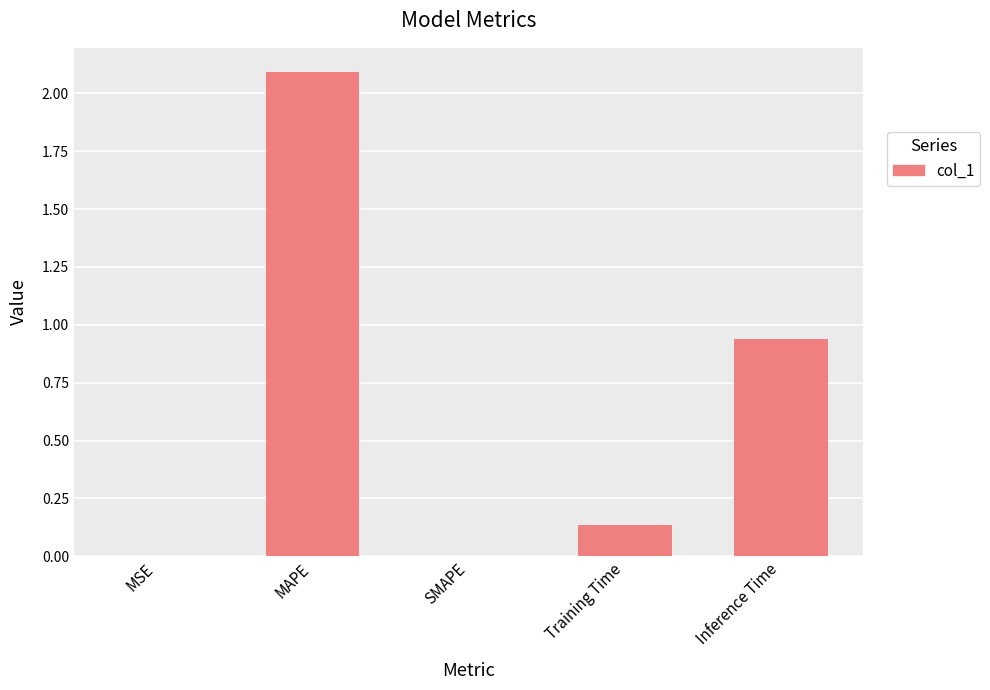

What is the difference between the values at MAPE and SMAPE?

2.1